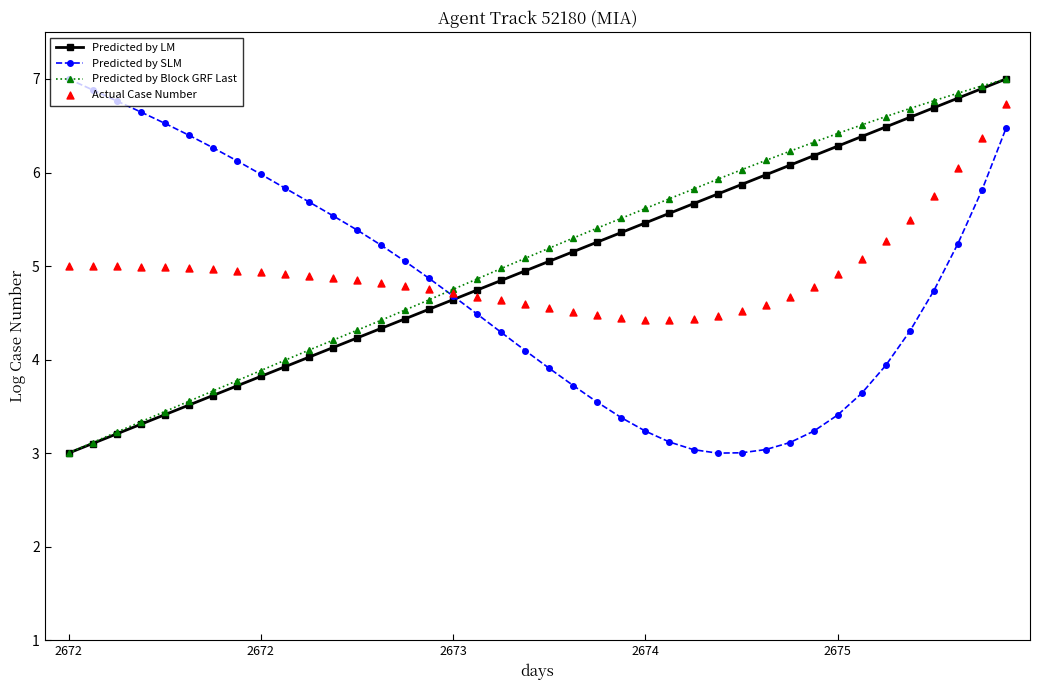

Is the value of Actual Case Number at 24 greater than the value of Predicted by Block GRF Last at 19?

No